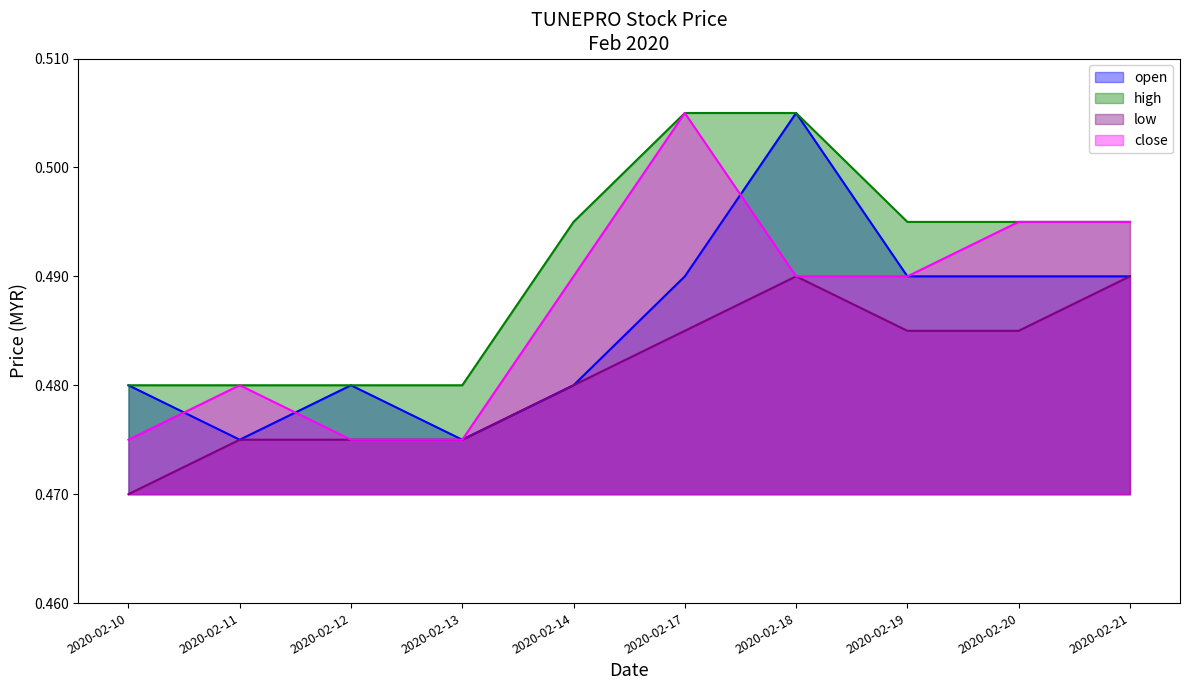

The value of close at 2020-02-20 is 0.5. True or false?

True